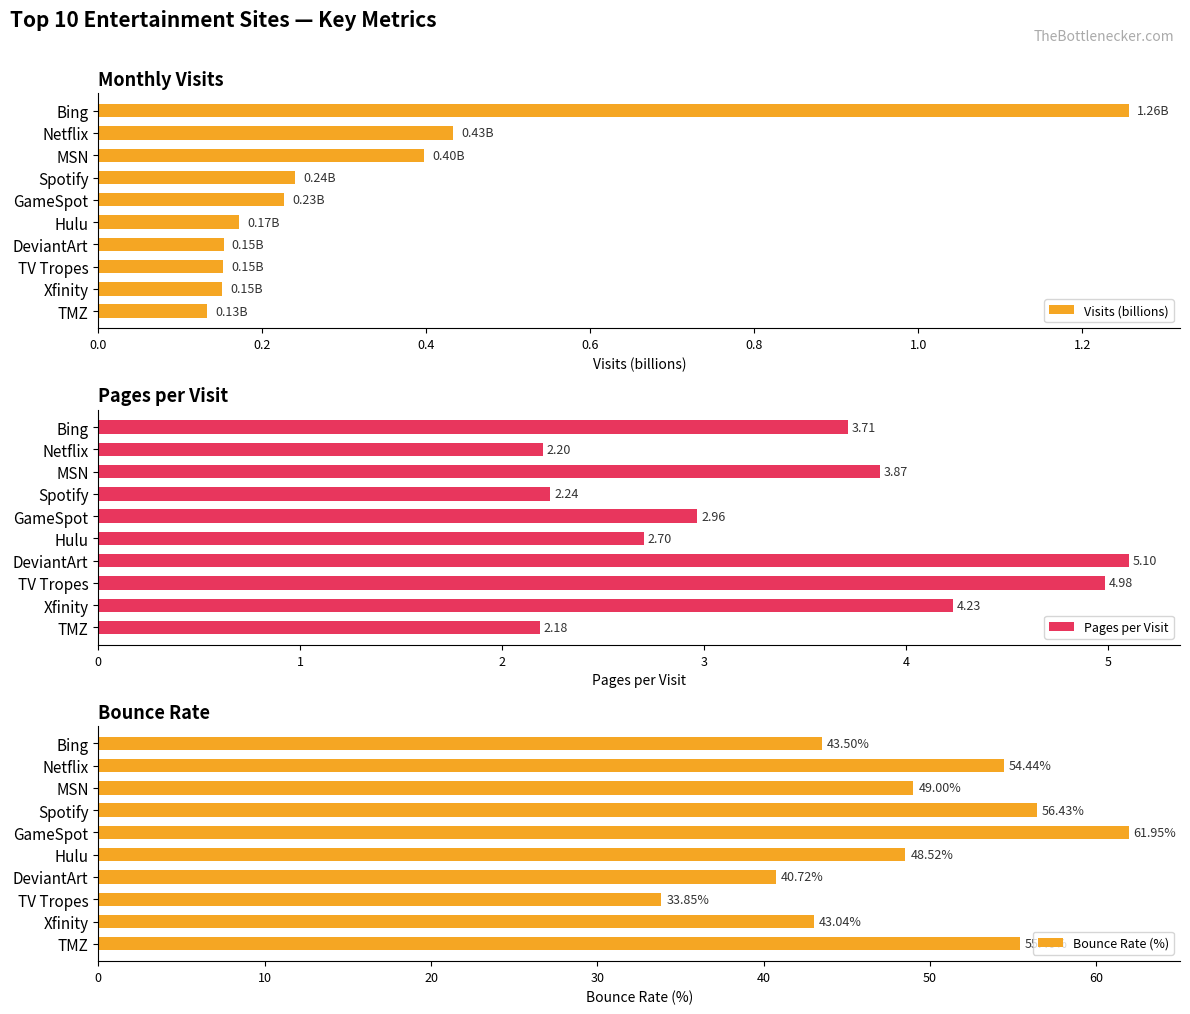

What are all the series names shown in the legend?

Visits (billions), Pages per Visit, Bounce Rate (%)